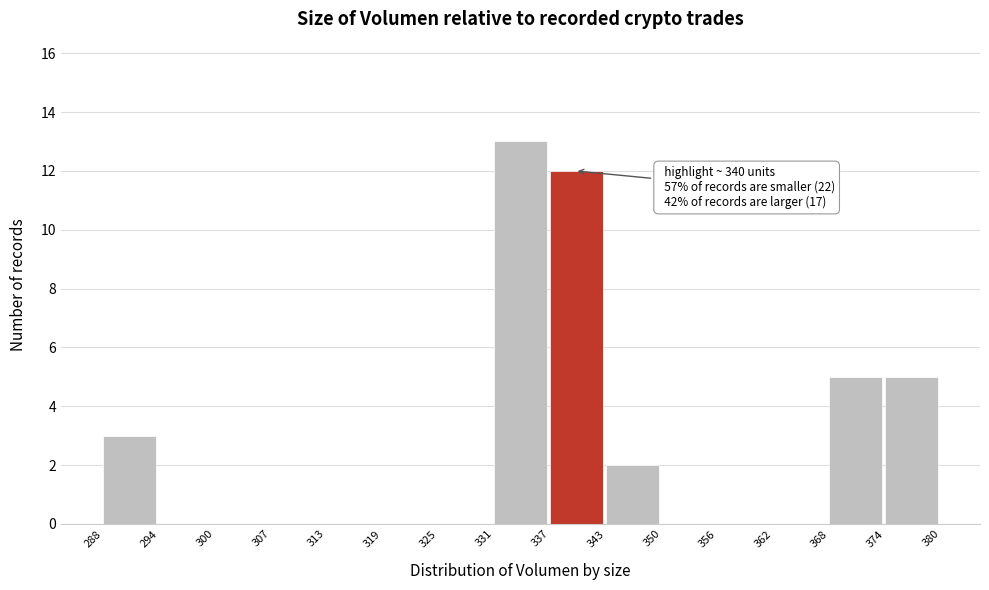

Over which range of the x-axis is the bar tallest?

331 to 337